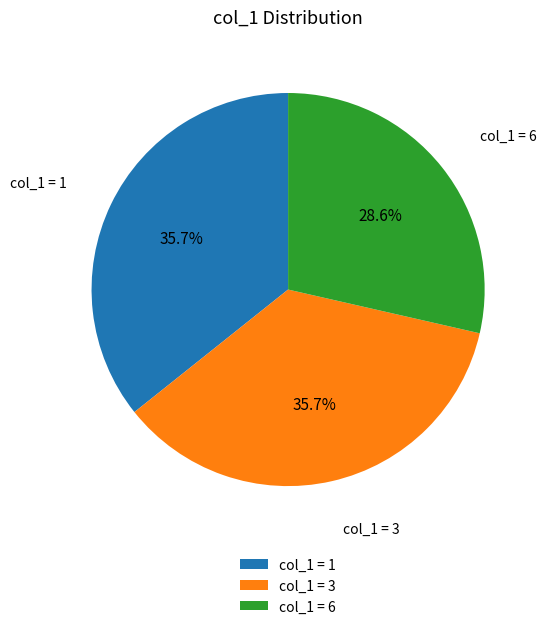

How many slices are in this pie chart?

3